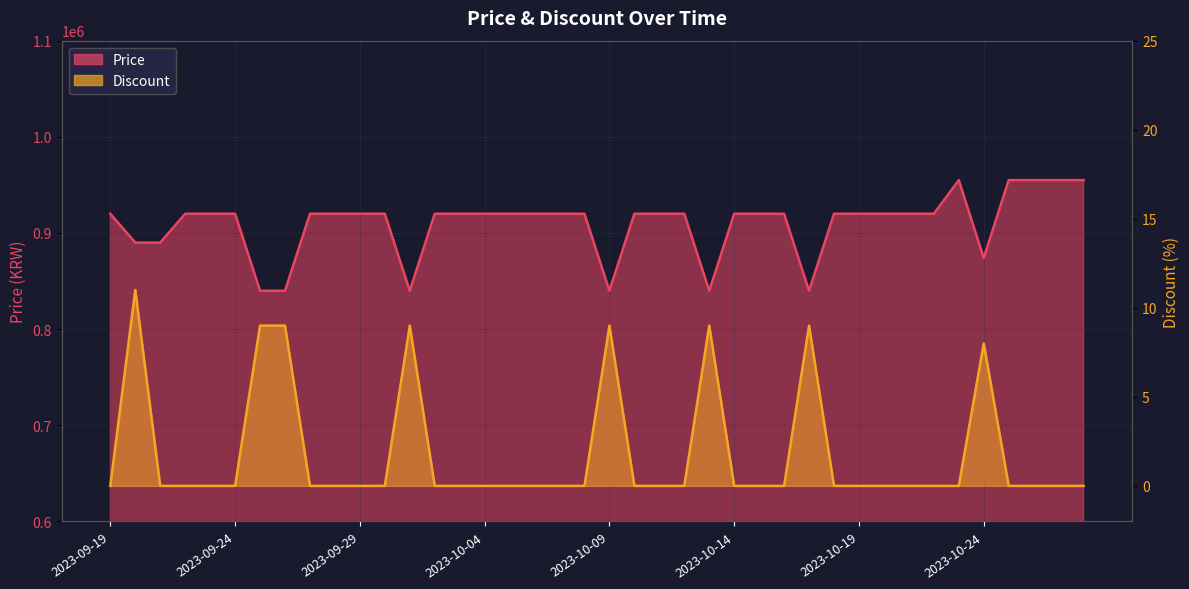

What is the difference between the maximum and minimum values in the Price series?

115100